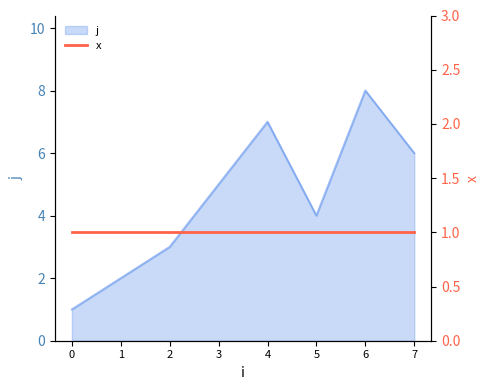

How many data points are above 5?

3